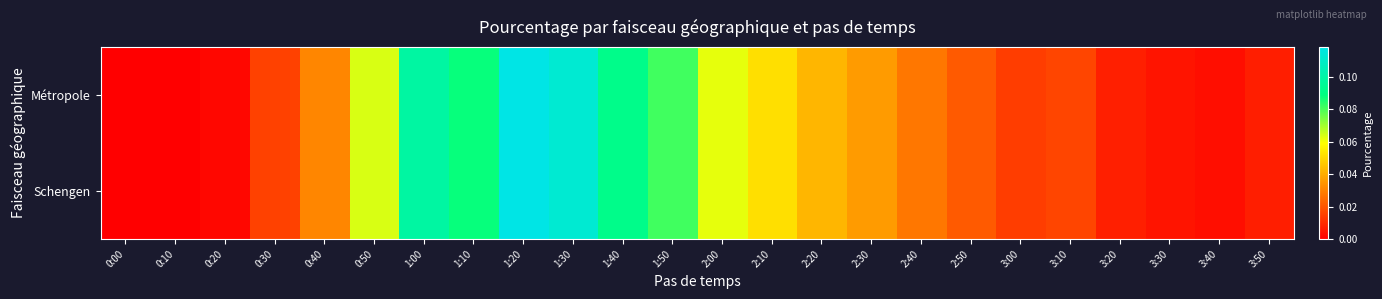

Reading left to right, list all the values displayed in this chart.

Métropole: 0:00=0.0	0:10=0.0	0:20=0.0	0:30=0.0	0:40=0.0	0:50=0.1	1:00=0.1	1:10=0.1	1:20=0.1	1:30=0.1	1:40=0.1	1:50=0.1	2:00=0.1	2:10=0.1	2:20=0.0	2:30=0.0	2:40=0.0	2:50=0.0	3:00=0.0	3:10=0.0	3:20=0.0	3:30=0.0	3:40=0.0	3:50=0.0
Schengen: 0:00=0.0	0:10=0.0	0:20=0.0	0:30=0.0	0:40=0.0	0:50=0.1	1:00=0.1	1:10=0.1	1:20=0.1	1:30=0.1	1:40=0.1	1:50=0.1	2:00=0.1	2:10=0.1	2:20=0.0	2:30=0.0	2:40=0.0	2:50=0.0	3:00=0.0	3:10=0.0	3:20=0.0	3:30=0.0	3:40=0.0	3:50=0.0